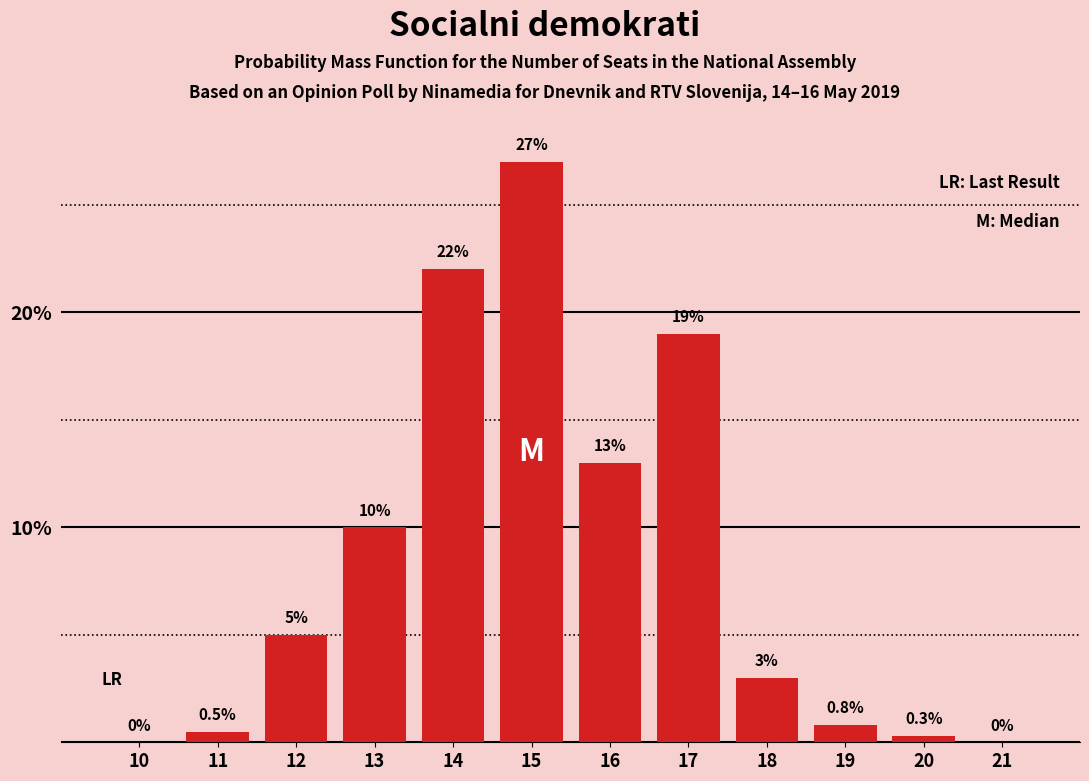

Reading right to left, what are all the values shown in this chart?

21=0.0	20=0.3	19=0.8	18=3.0	17=19.0	16=13.0	15=27.0	14=22.0	13=10.0	12=5.0	11=0.5	10=0.0